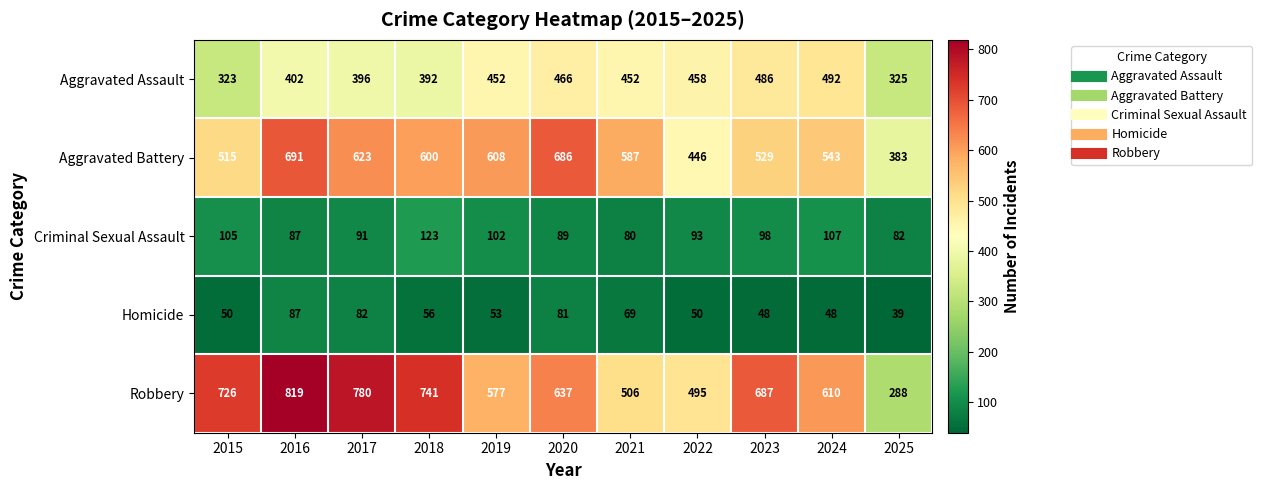

Is the value of Robbery at 2023 greater than the value of Aggravated Battery at 2017?

Yes